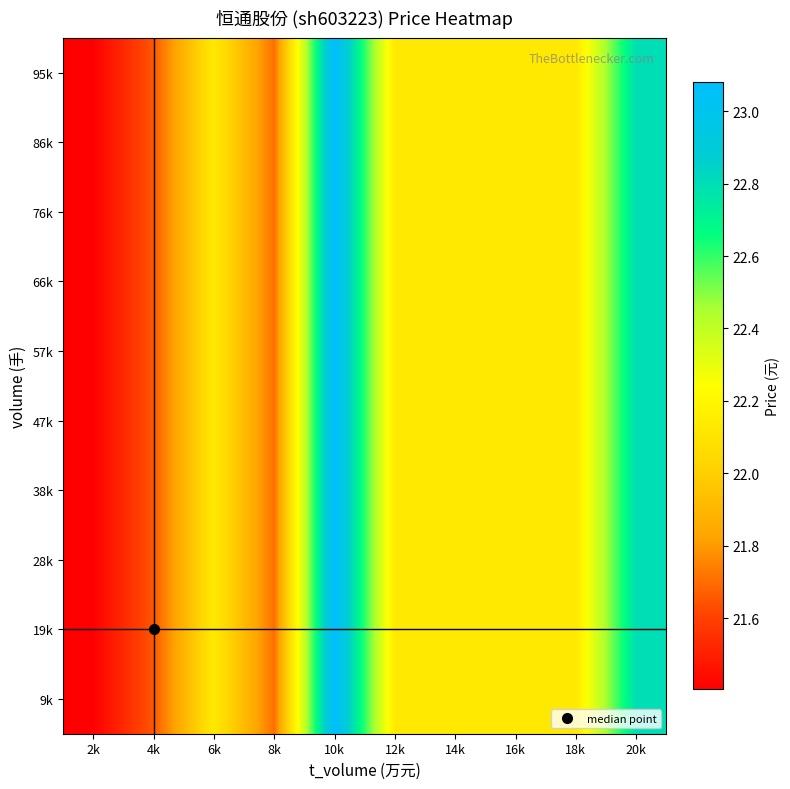

At which category does the chart reach its peak across all series?

10k